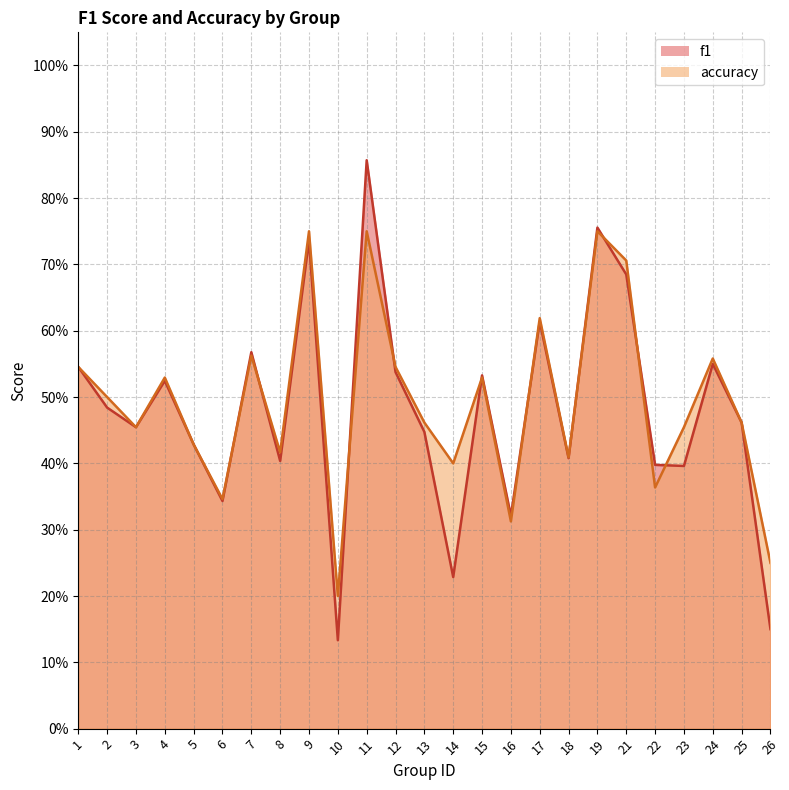

What is the maximum value shown in the chart?

0.9